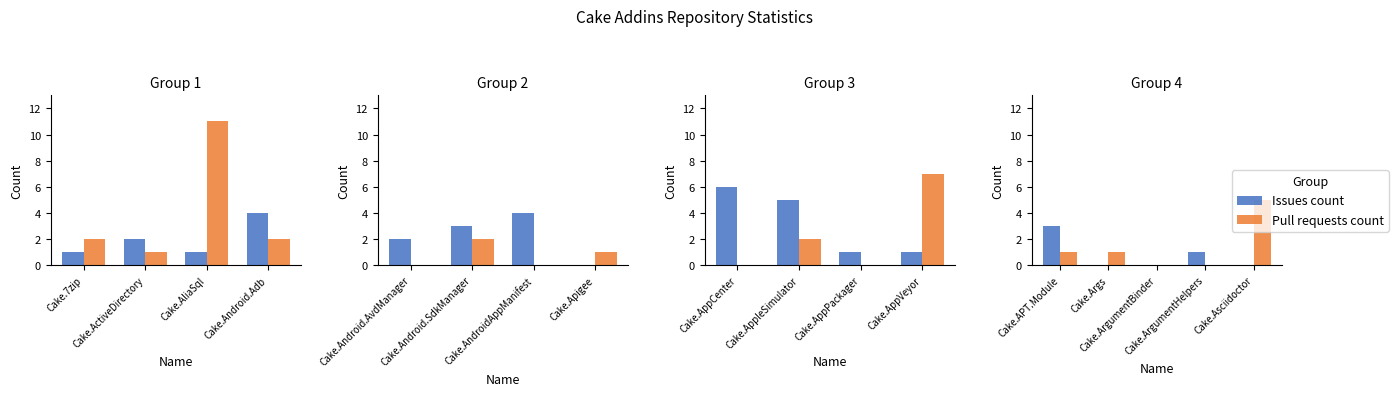

List the series in order of their overall mean, lowest first.

Issues count, Pull requests count